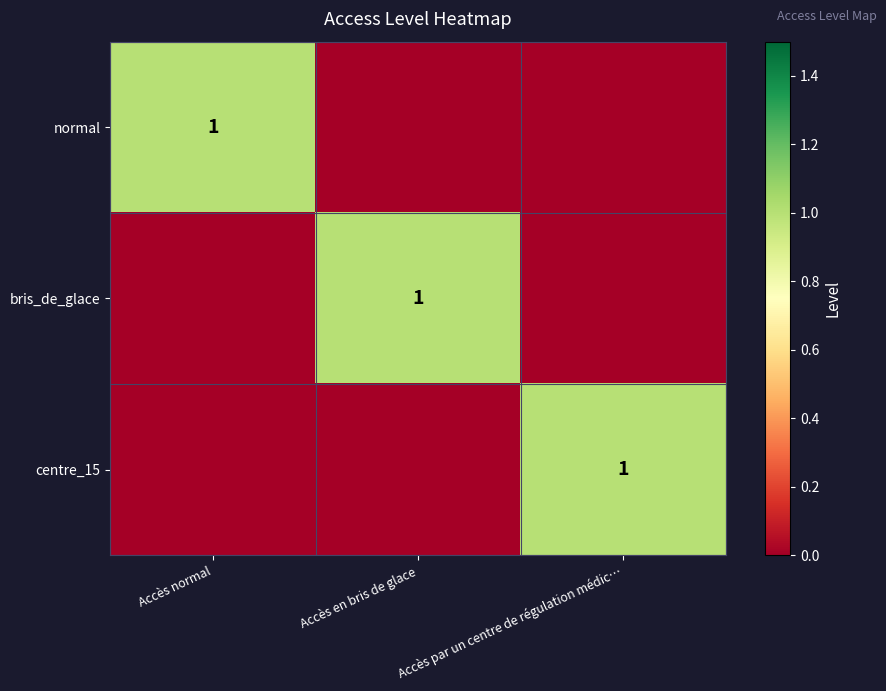

The bris_de_glace series shows 0 at Accès en bris de glace. True or false?

False